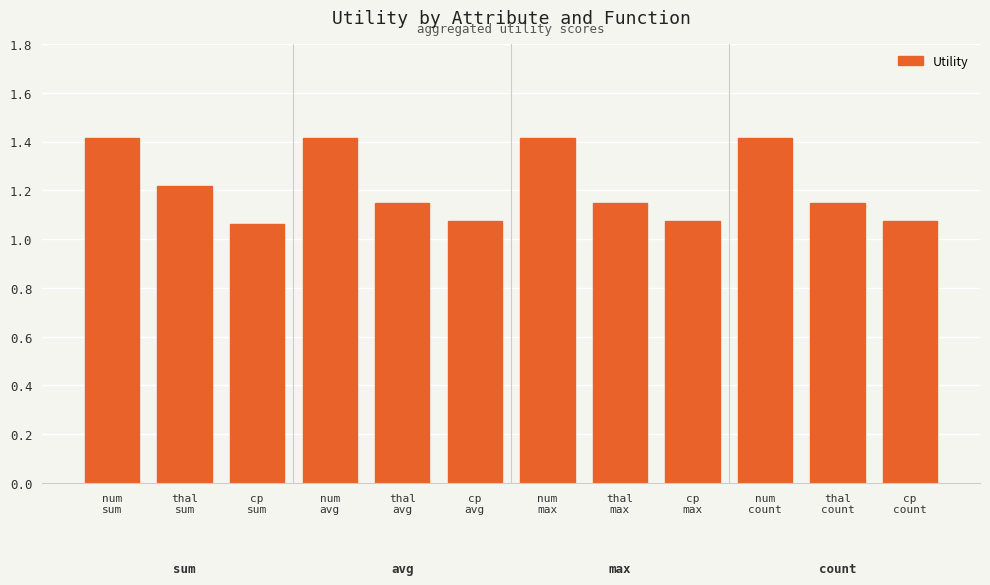

What is the sum of the values at cp
sum and num
count?

2.5